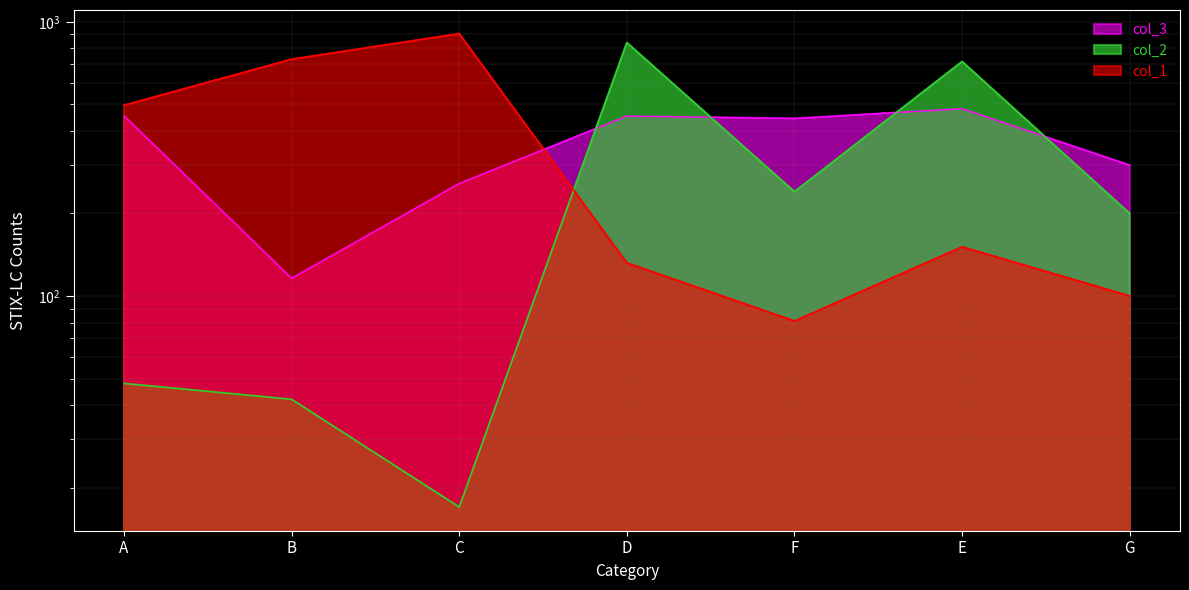

True or false: col_3 has a value of 454 at A.

True